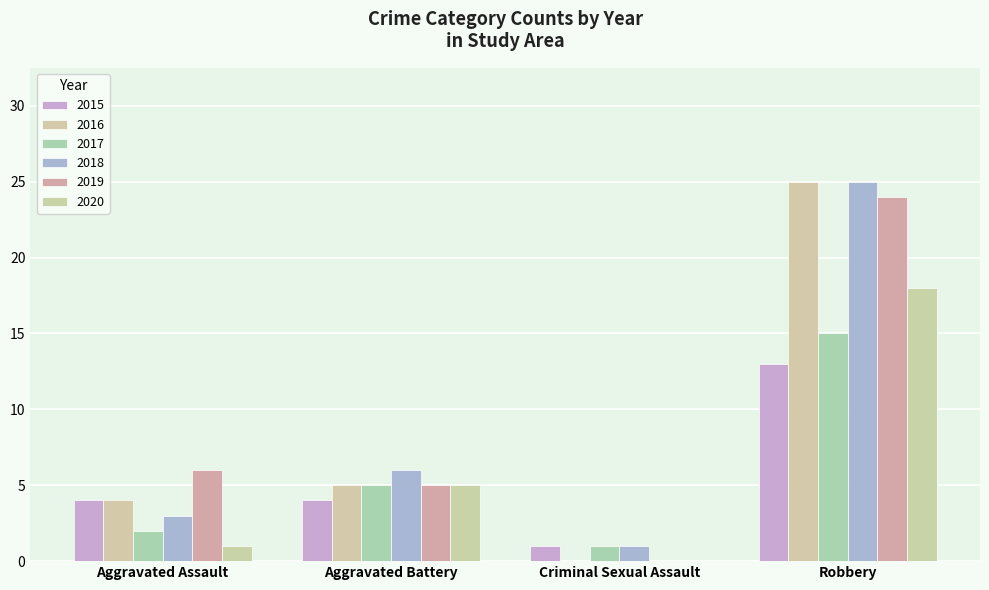

What is the difference between the 2017 values at Aggravated Battery and Criminal Sexual Assault?

4